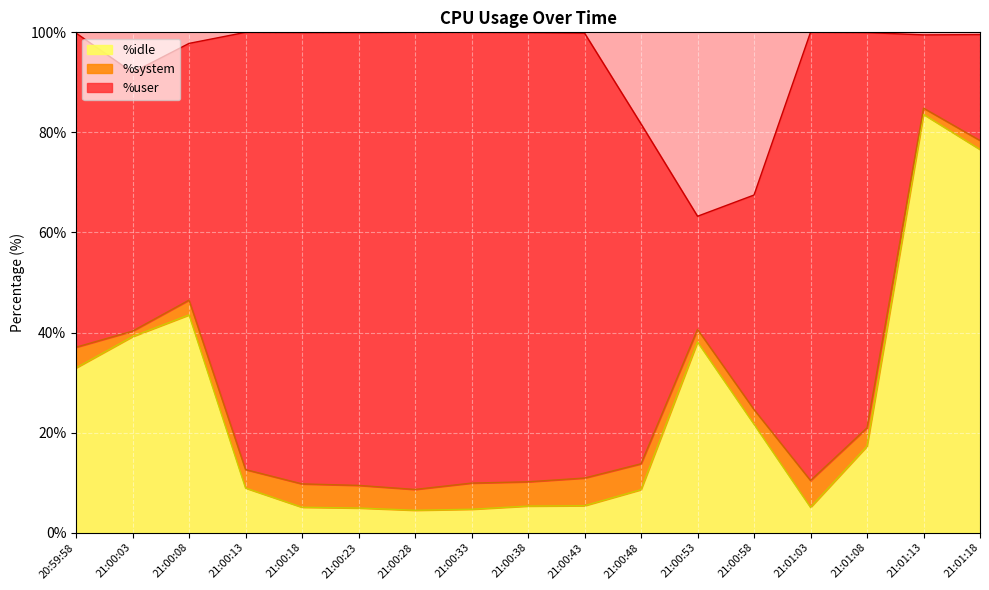

In %user, how many points are higher than both neighbors (excluding endpoints)?

2